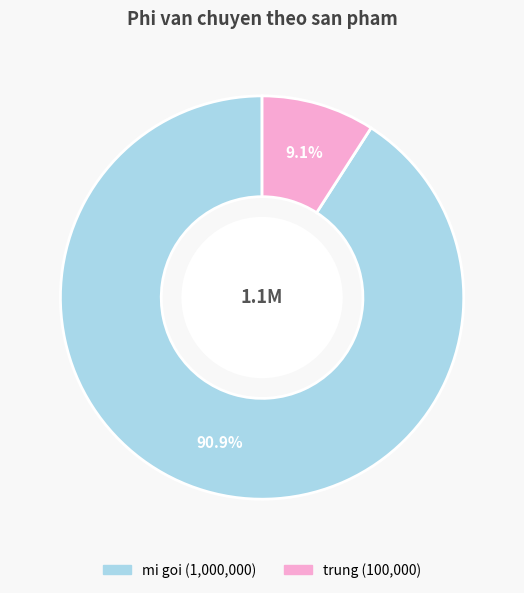

What is the smallest slice in the pie chart?

trung